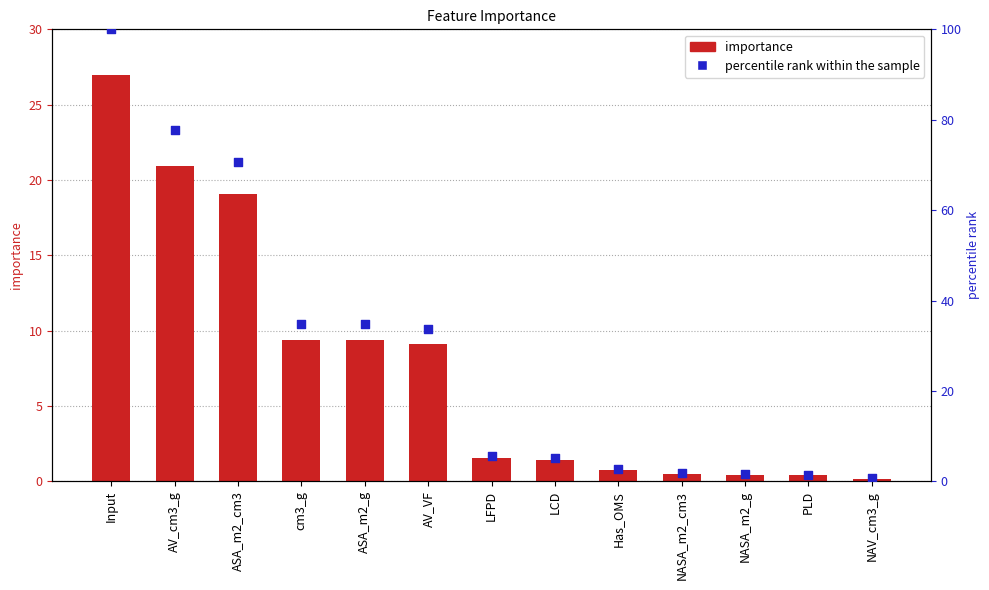

Which series reaches the maximum Y coordinate?

percentile rank within the sample